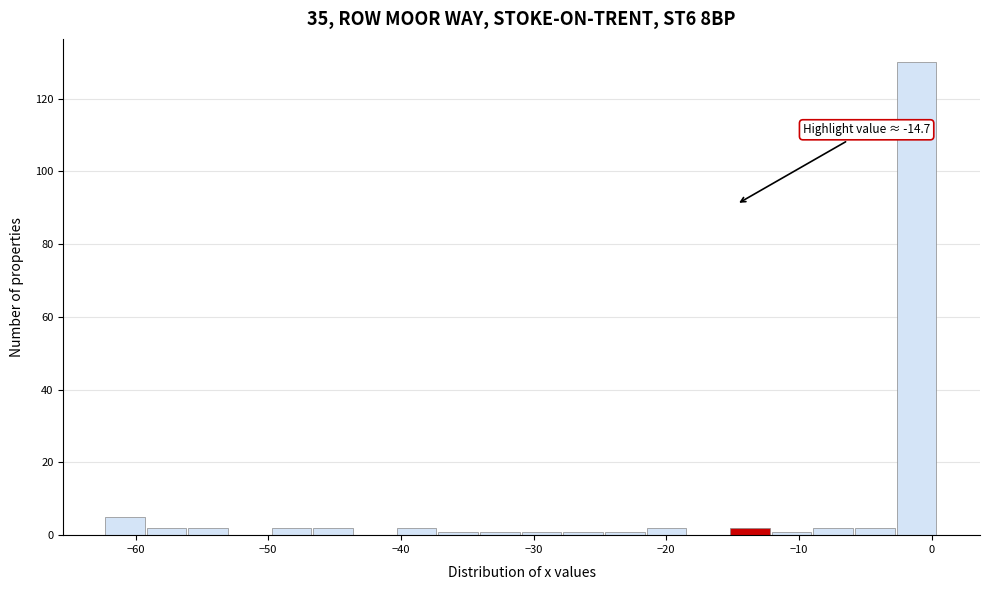

Read against the x-axis, roughly where is the centre of the tallest bar?

-1